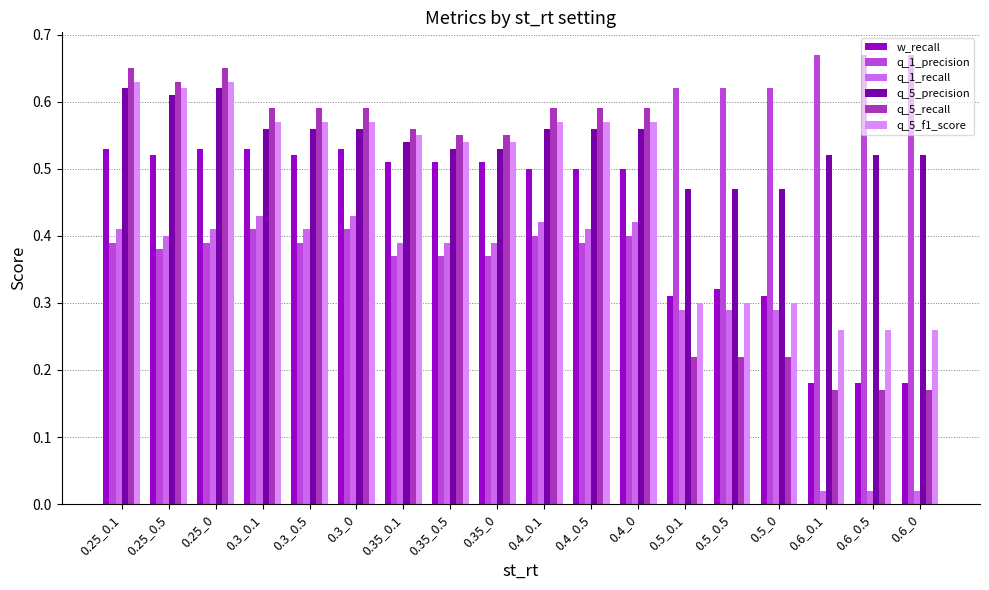

What is the sum of the q_5_f1_score values at 0.3_0.5 and 0.3_0?

1.1